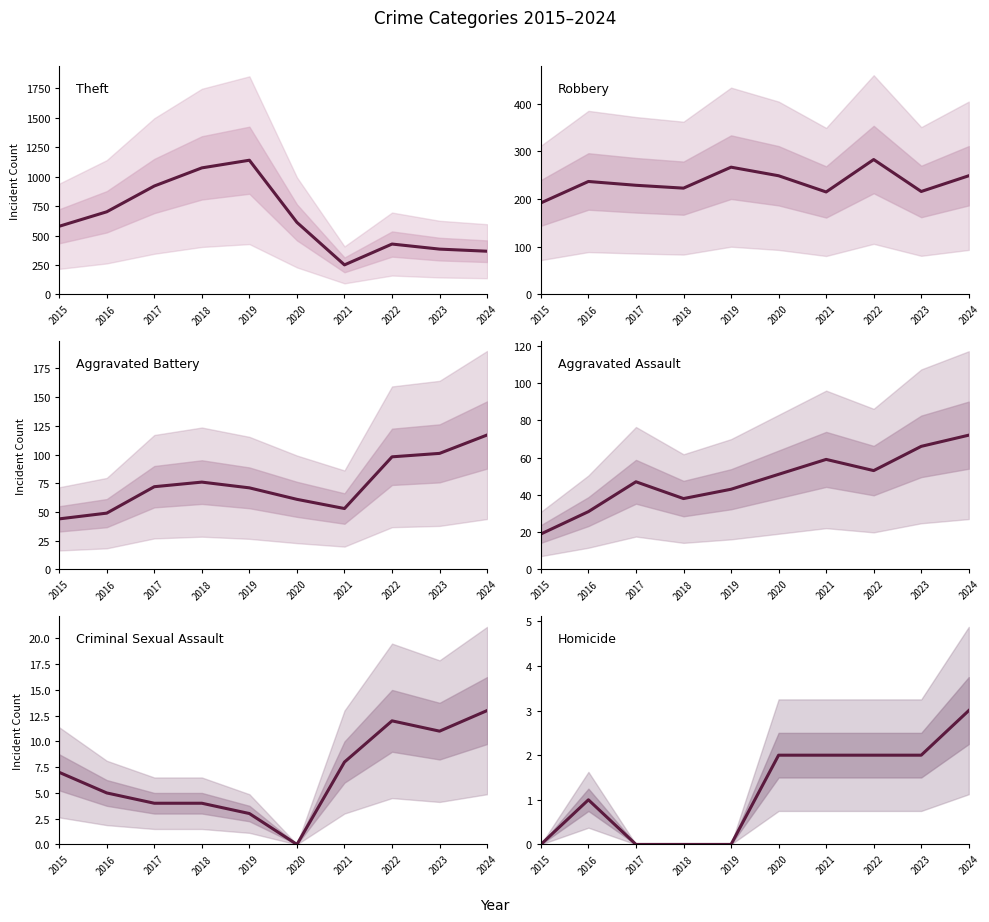

How many values in Homicide are above zero?

6